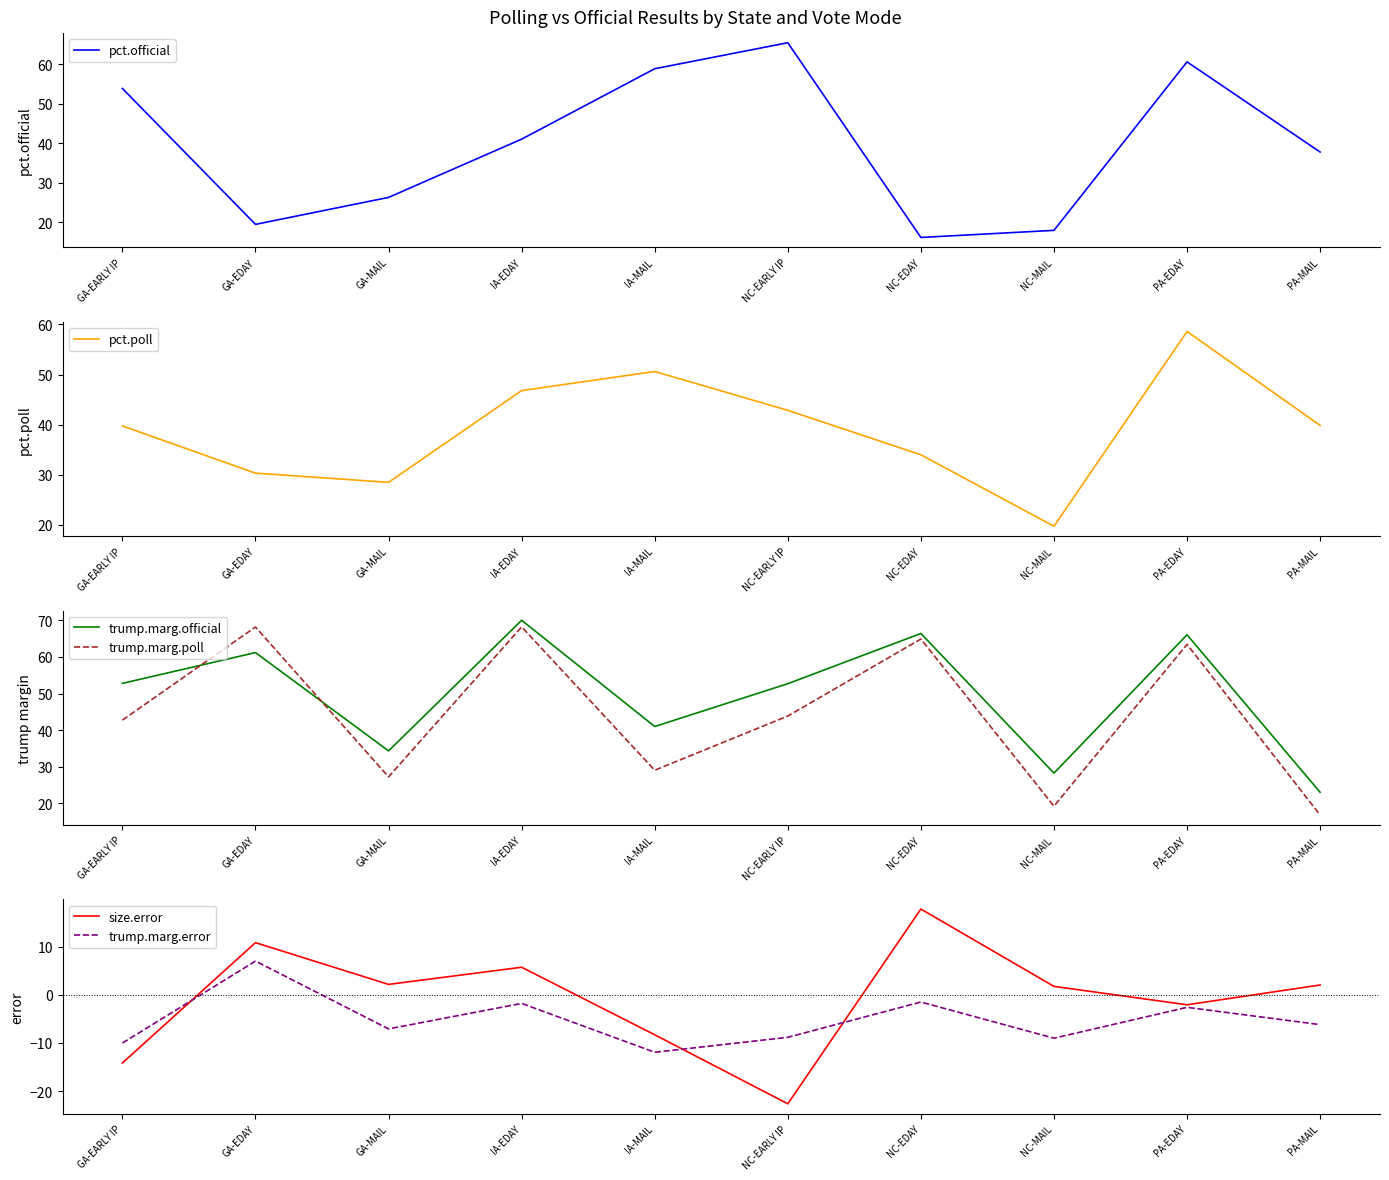

Reading right to left, list all the values displayed in this chart.

pct.official: 37.8	60.6	18.0	16.2	65.5	58.9	41.1	26.4	19.5	53.9
pct.poll: 39.9	58.6	19.8	34.0	42.9	50.6	46.8	28.5	30.3	39.8
trump.marg.official: 23.0	66.0	28.3	66.4	52.7	41.0	70.0	34.3	61.2	52.8
trump.marg.poll: 16.8	63.4	19.2	64.9	43.9	29.1	68.2	27.2	68.2	42.8
size.error: 2.0	-2.1	1.7	17.8	-22.6	-8.3	5.7	2.1	10.8	-14.2
trump.marg.error: -6.2	-2.6	-9.0	-1.5	-8.8	-11.9	-1.8	-7.1	7.0	-10.0